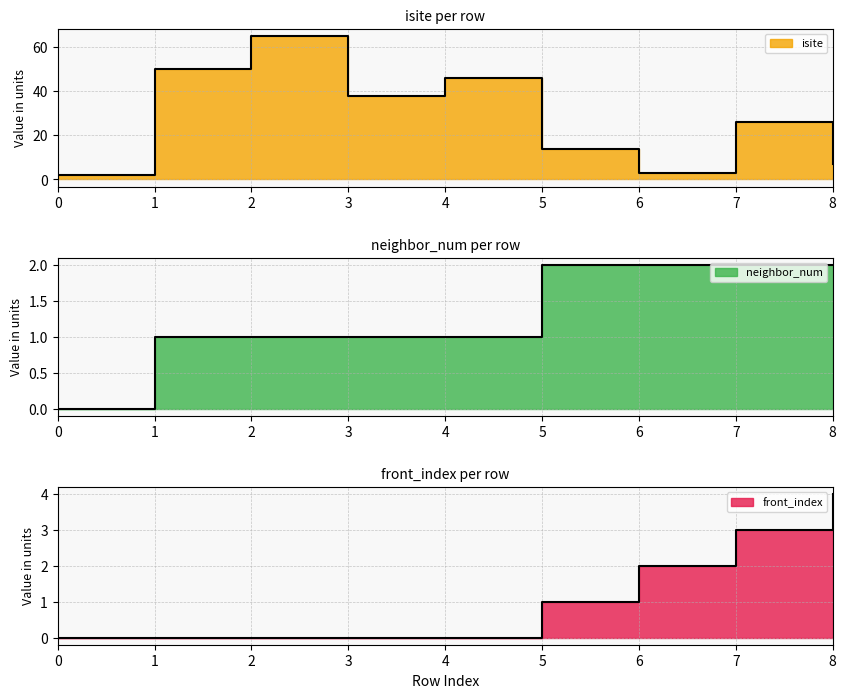

Between 4 and 6, which series saw the biggest shift?

isite